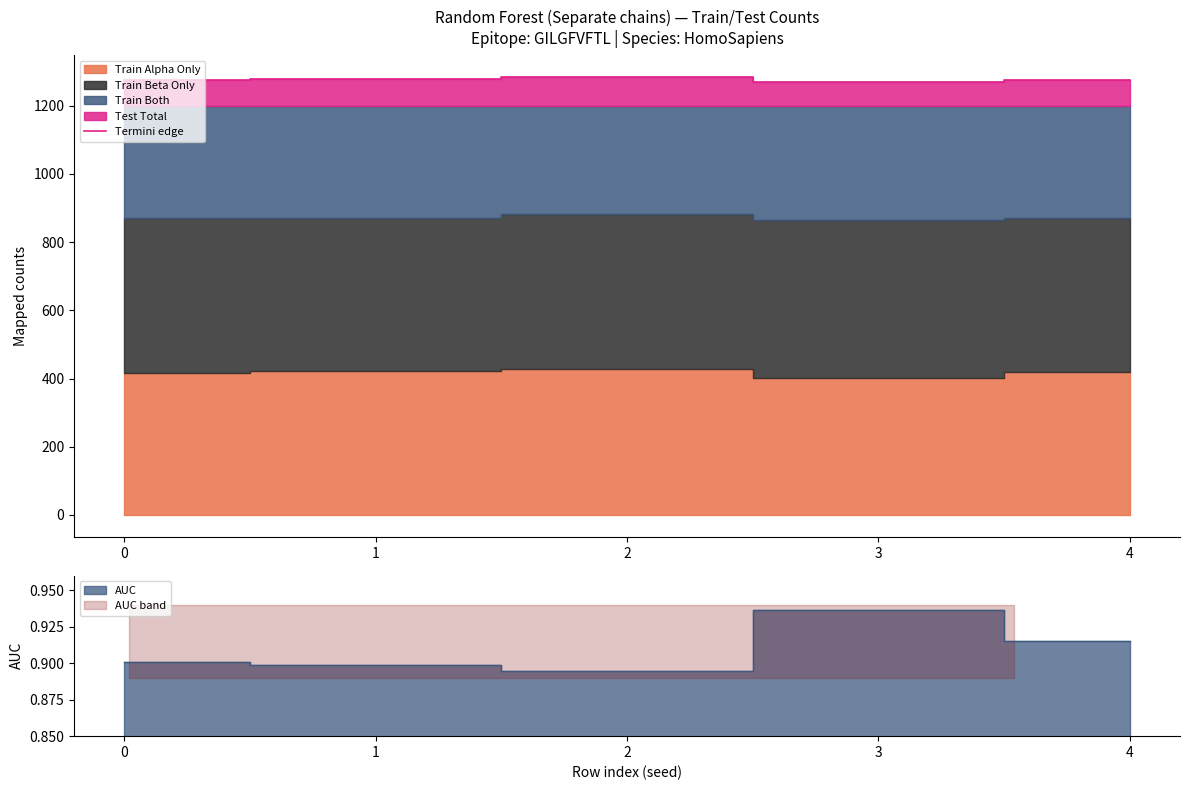

Where does the data first go above 1276?

1